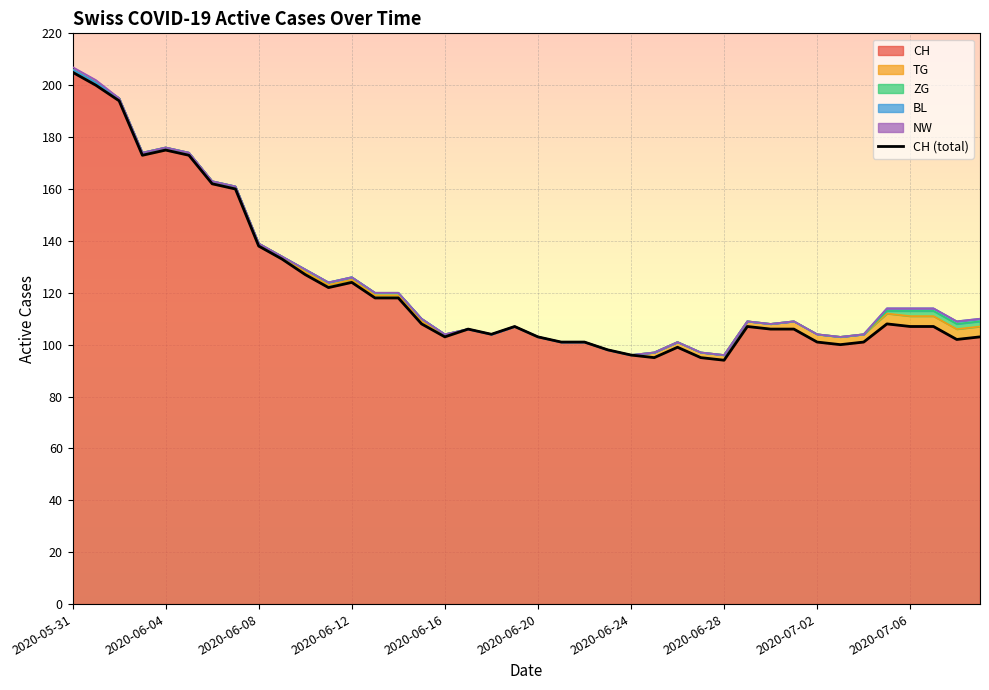

Which category has the highest value in the CH series?

2020-05-31